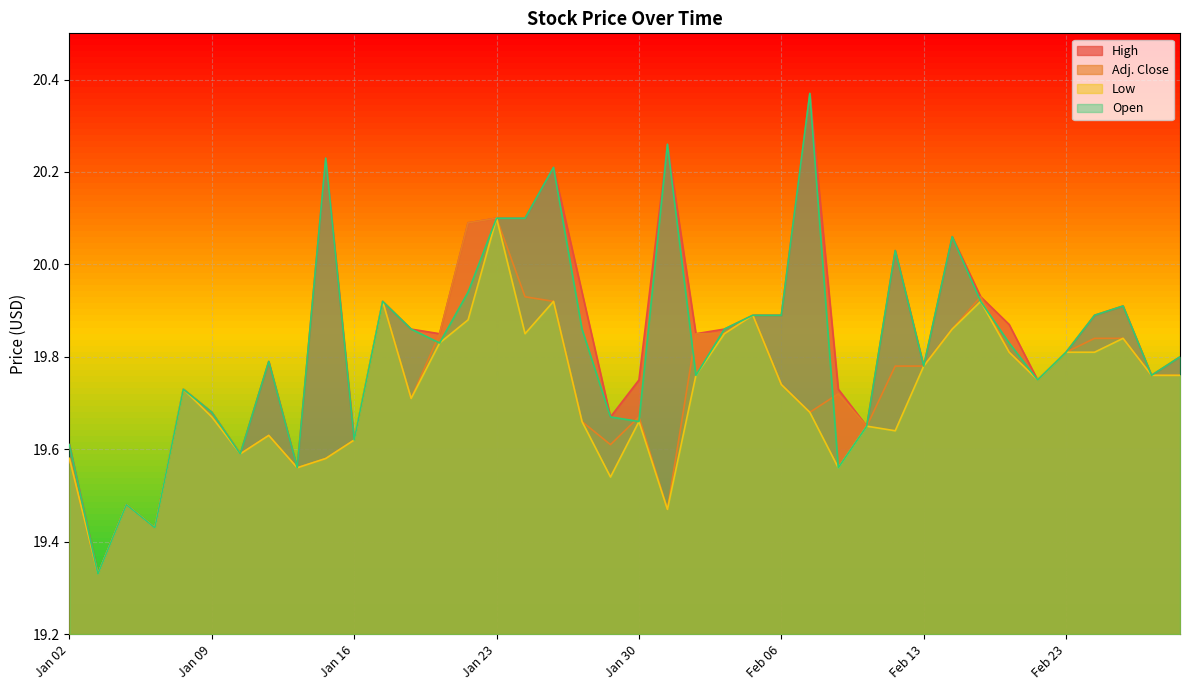

How many categories are shown in the chart?

40